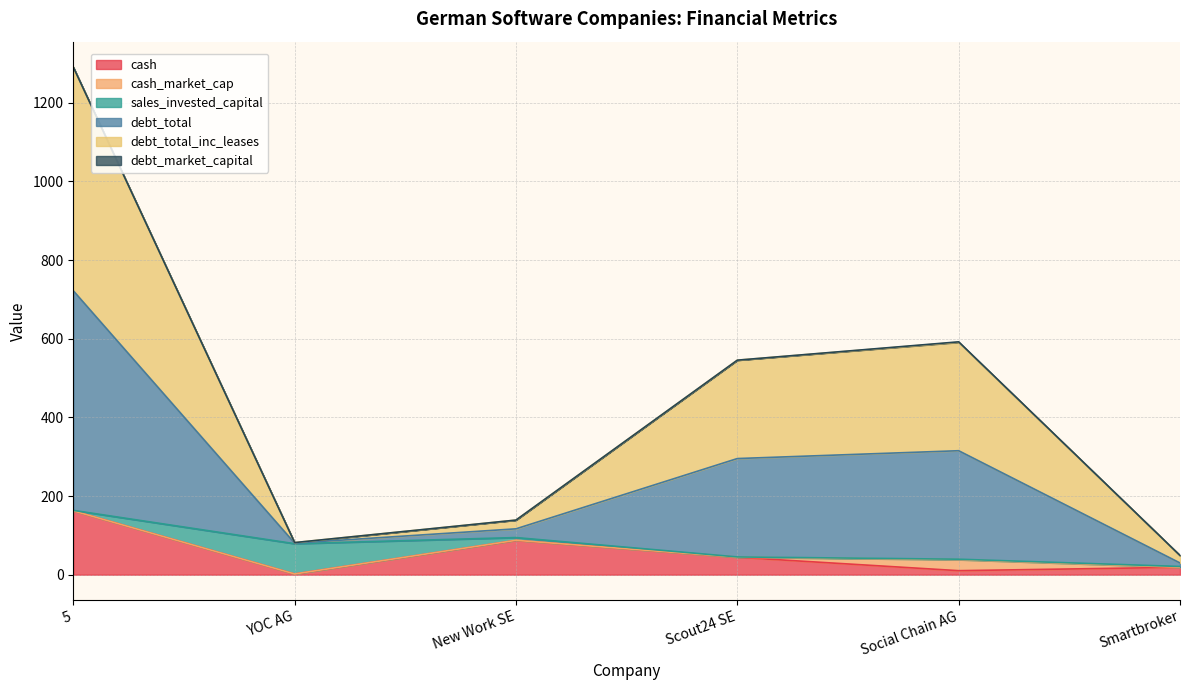

At how many categories does at least one series exceed 547?

2